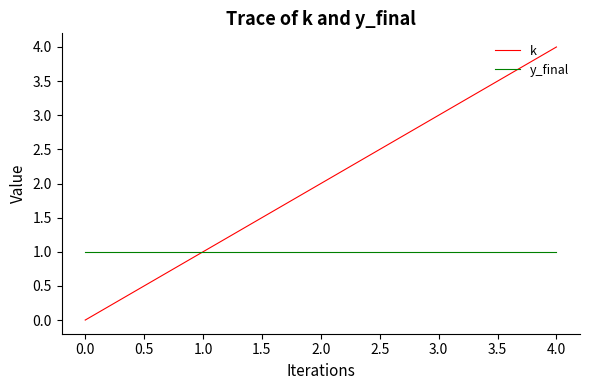

At which category is the sum across all series the highest?

4.0